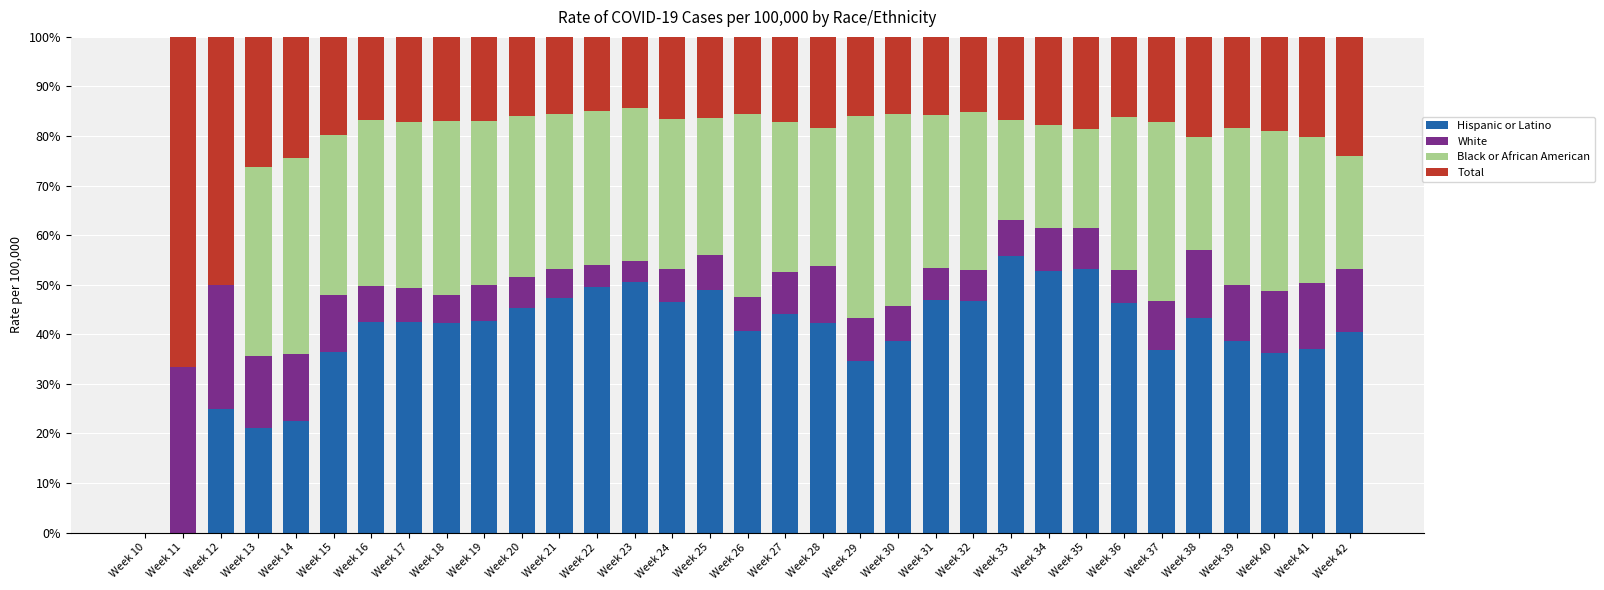

Are the bars grouped side by side (vs. stacked)?

No